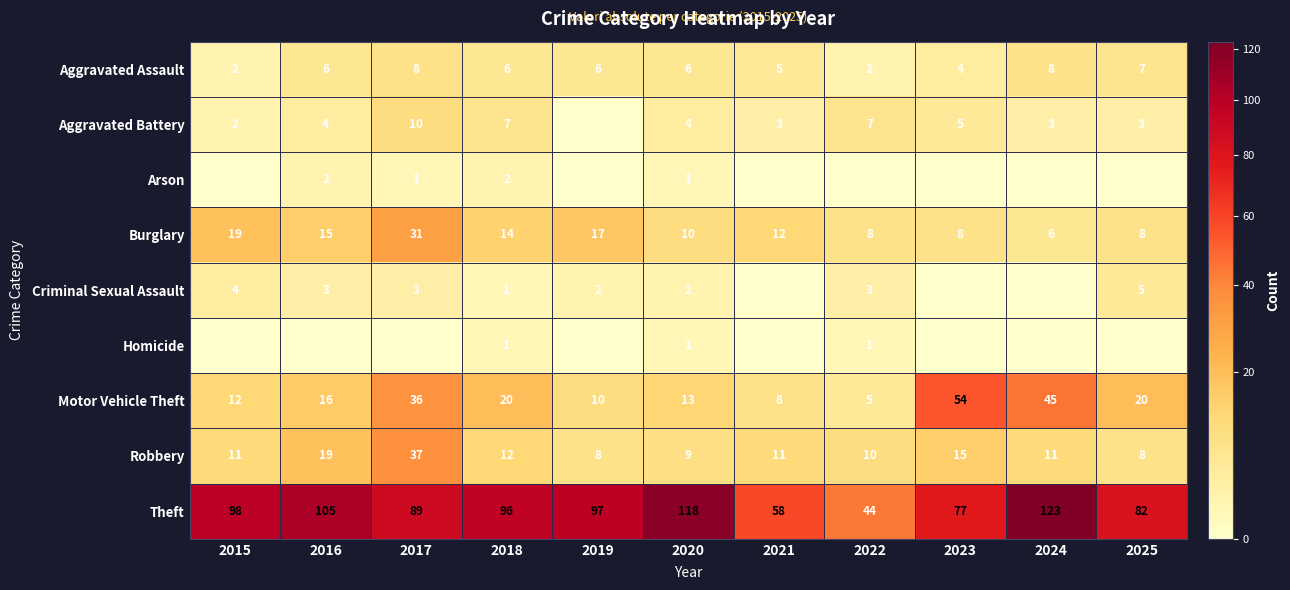

At which category is the sum across all series the highest?

2017